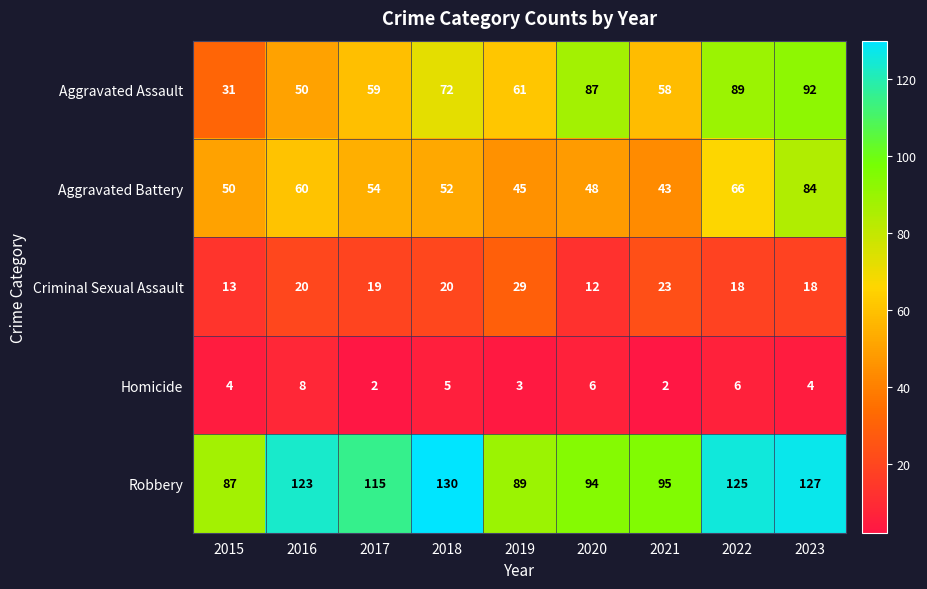

What is the spread (max minus min) of values at 2018?

125